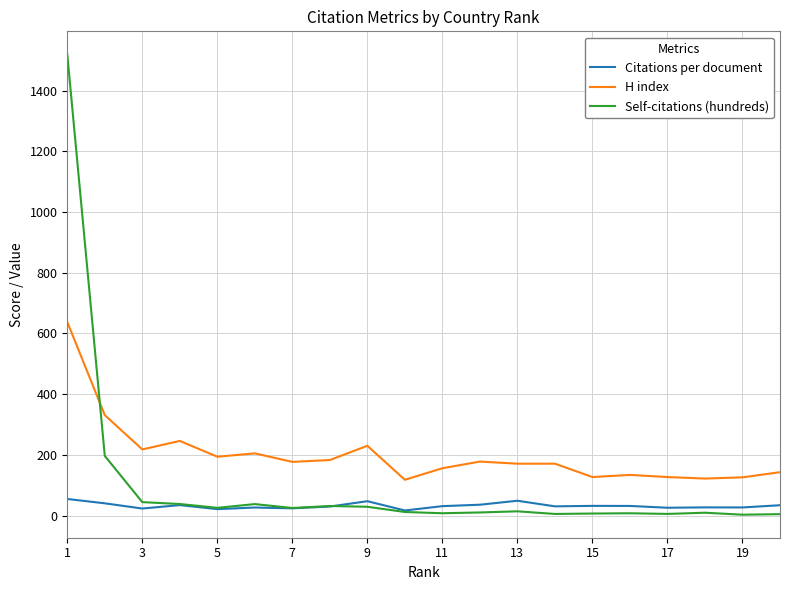

Rank the series by their average value, from lowest to highest.

Citations per document, Self-citations (hundreds), H index